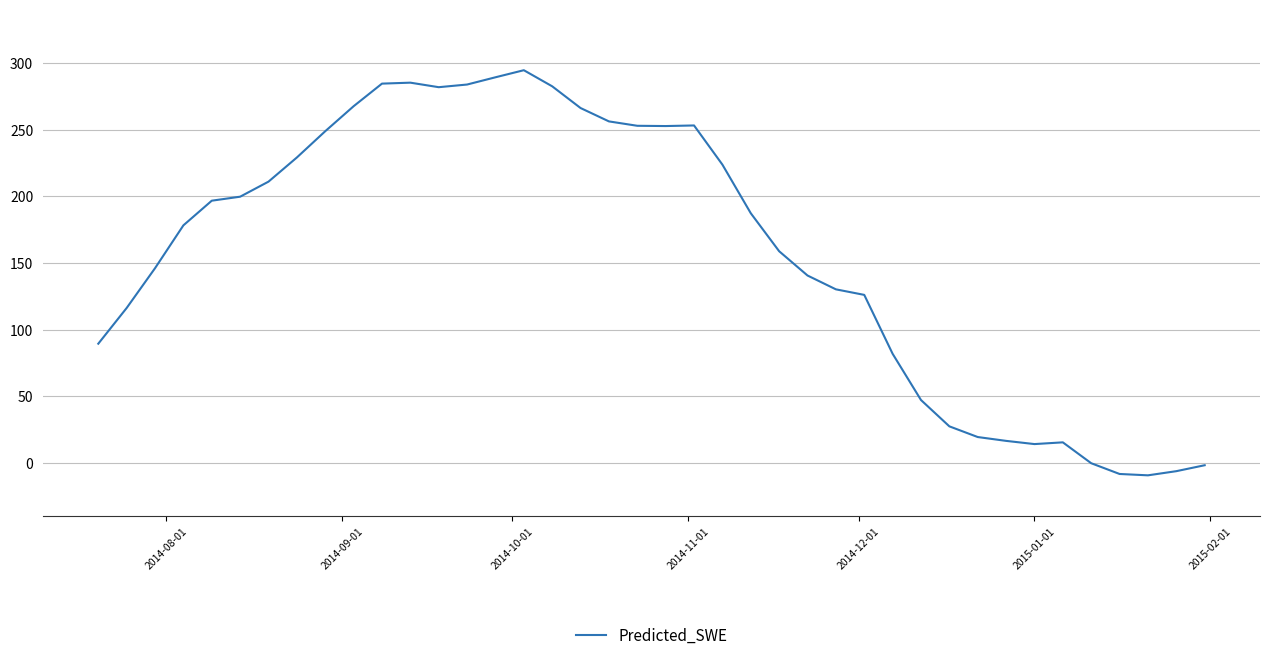

What is the maximum value shown in the chart?

294.5